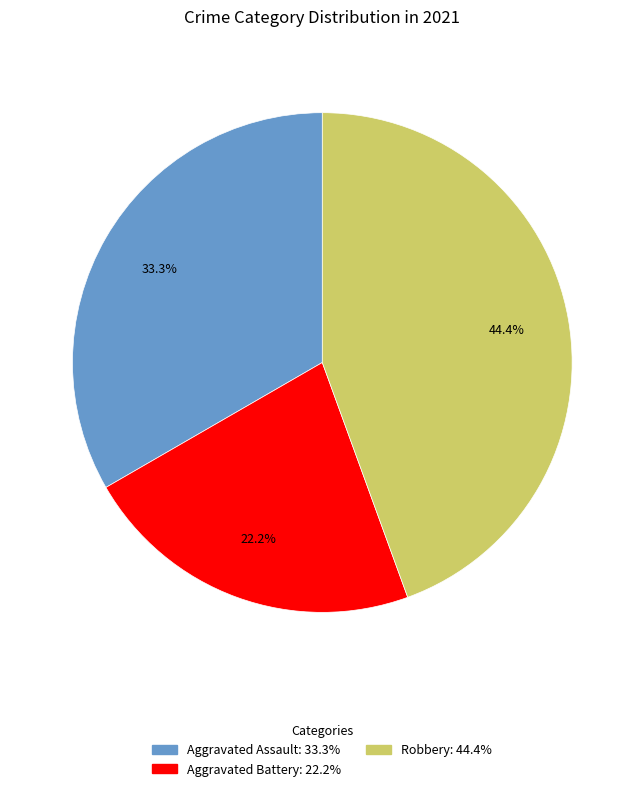

Does any single category account for the majority?

No